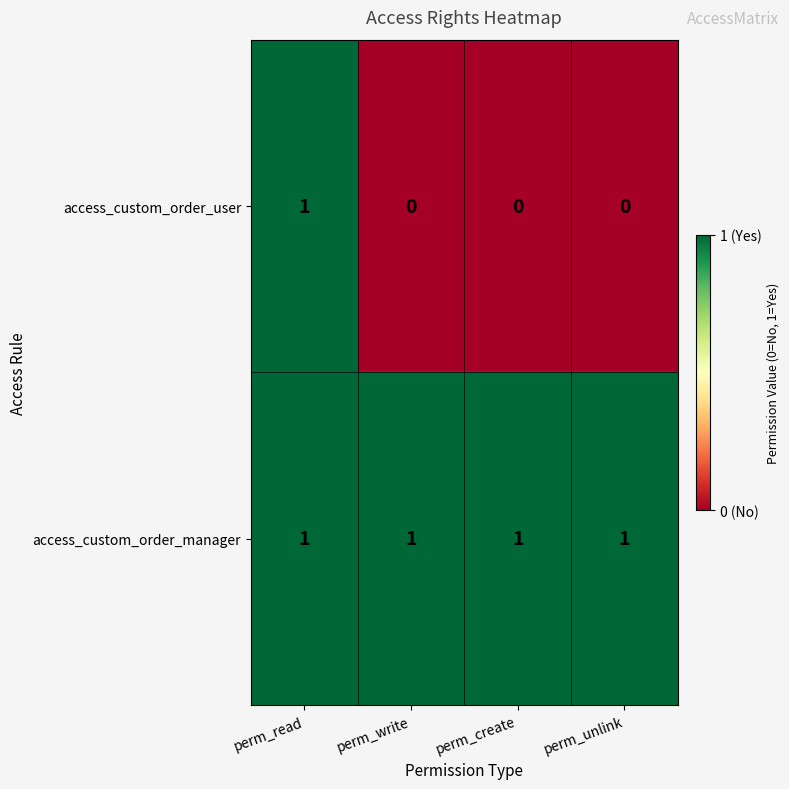

How many positive values does the access_custom_order_user series have?

1